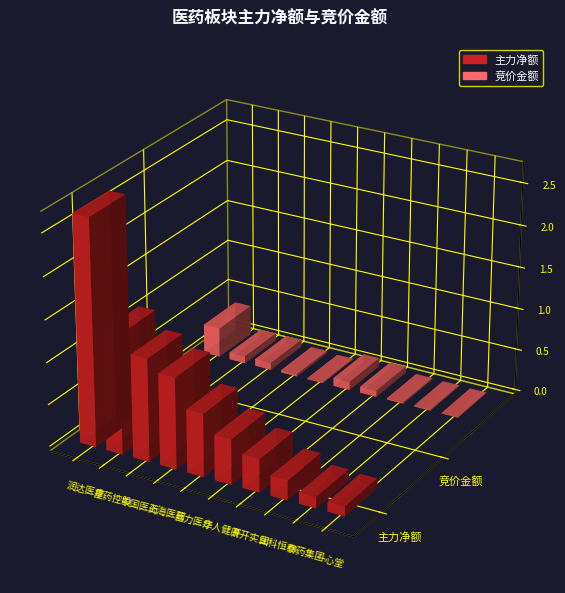

How many distinct data groups are displayed?

2